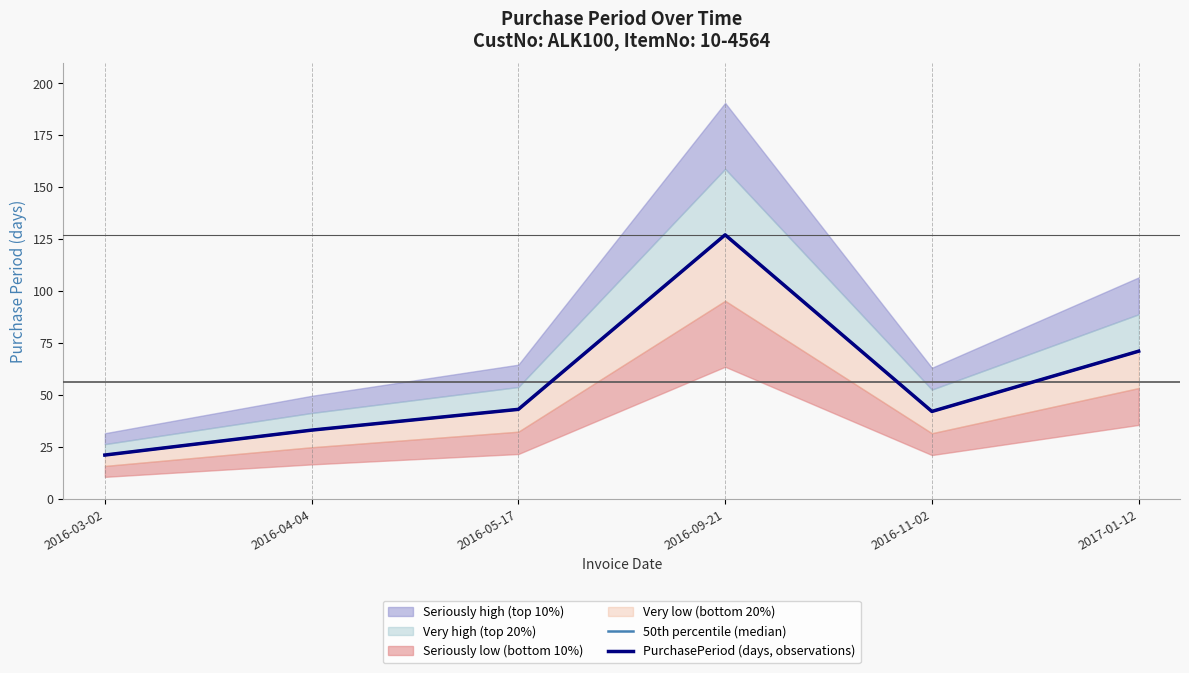

What is the label of the 5th point from the right?

2016-04-04